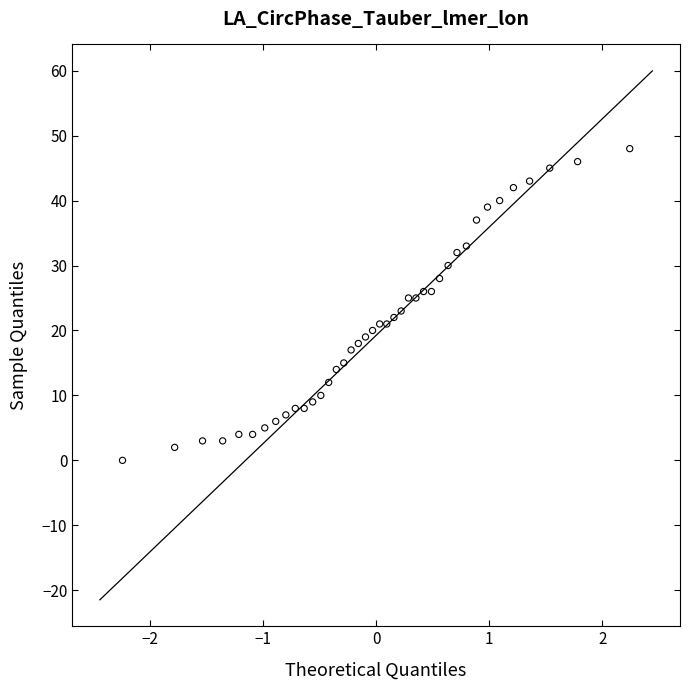

What is the range of Y values (max minus min)?

48